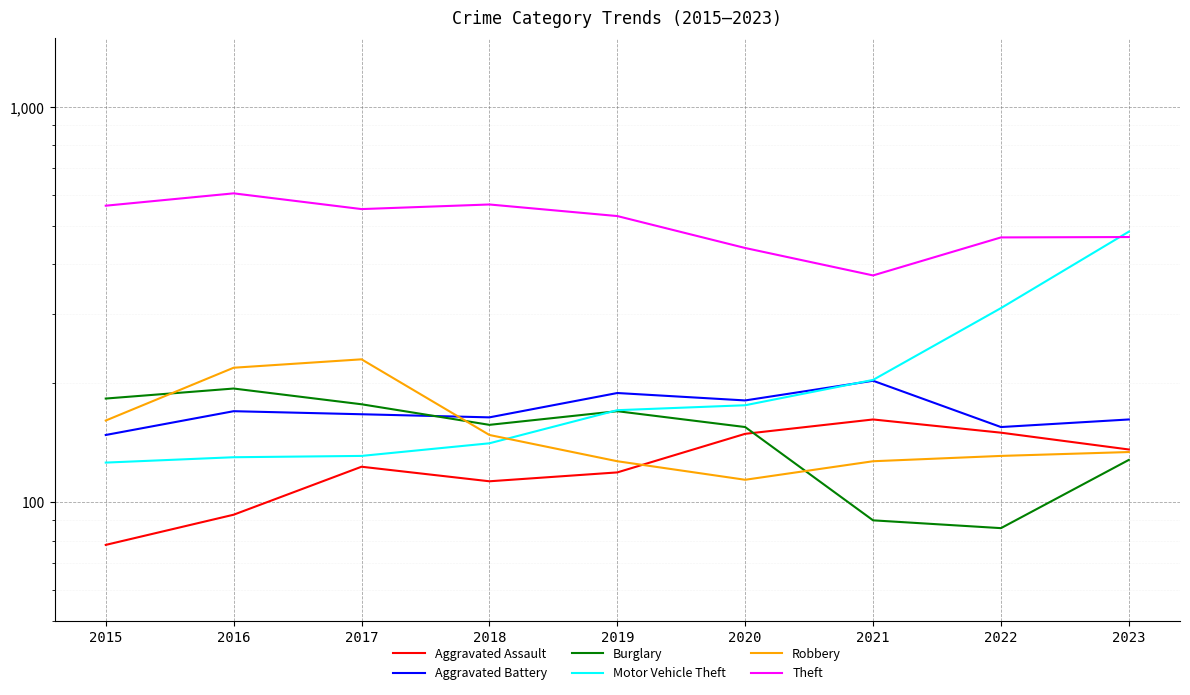

True or false: Burglary has a value of 348 at 2016.

False